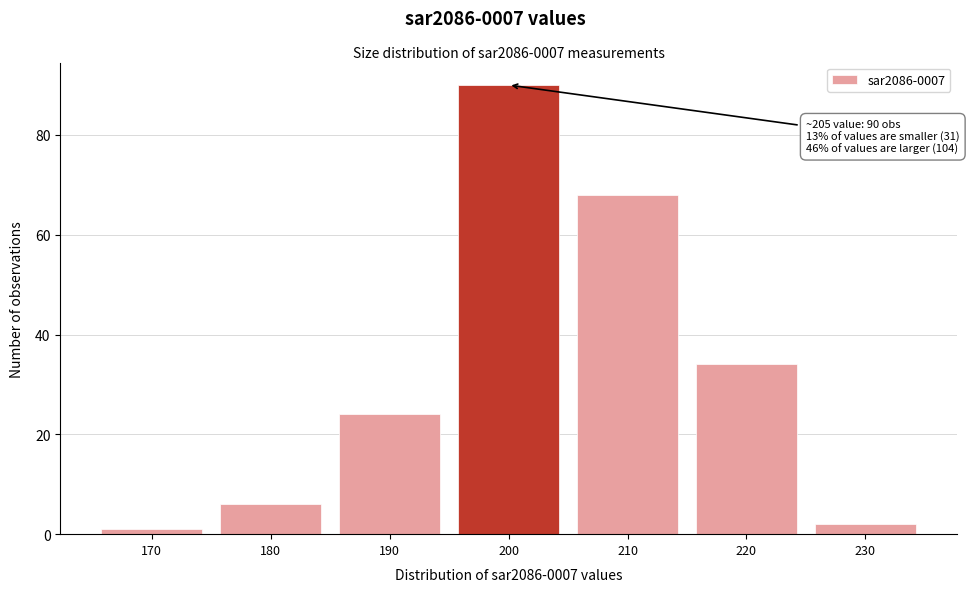

Reading left to right, what are all the values shown in this chart?

170=1	180=6	190=24	200=90	210=68	220=34	230=2